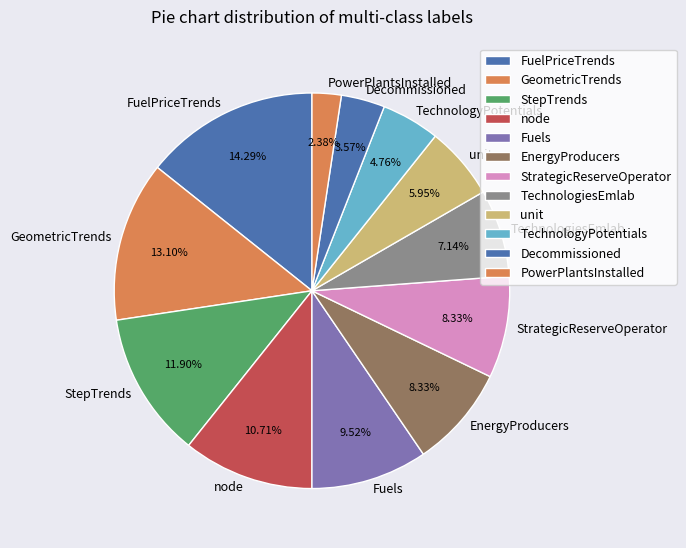

Which has a higher value, TechnologyPotentials or unit?

unit